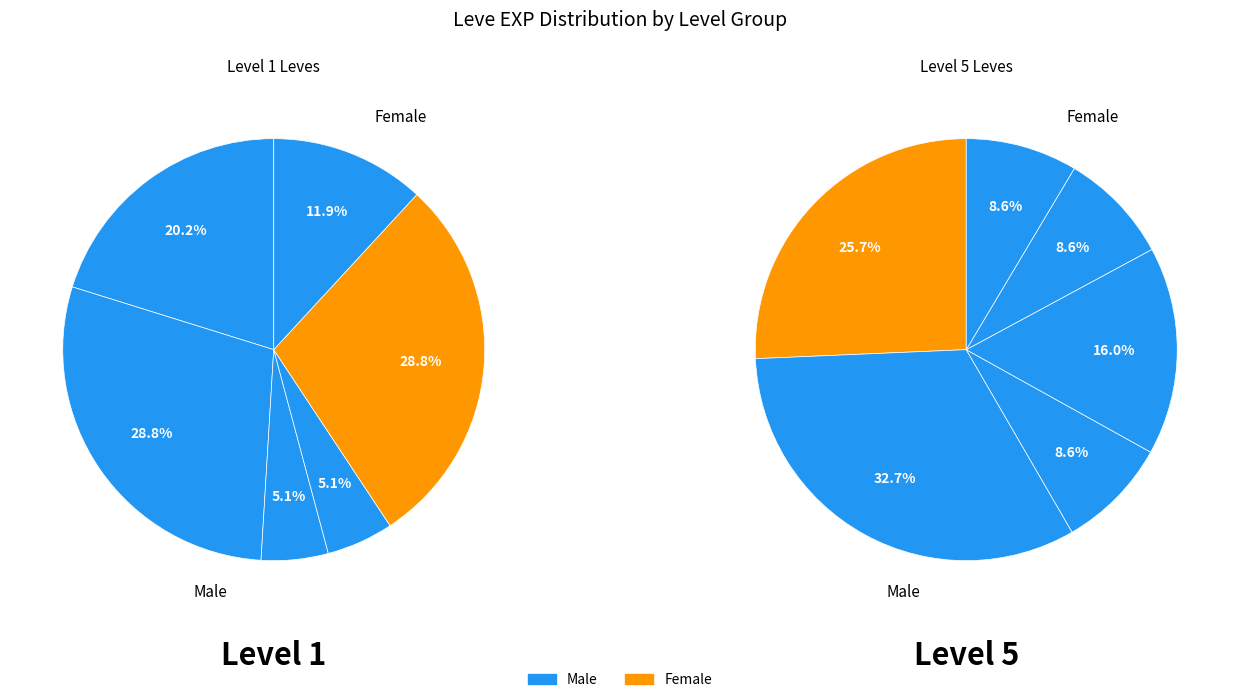

To the nearest percent, what is the combined percentage of 1 and 5?

18%